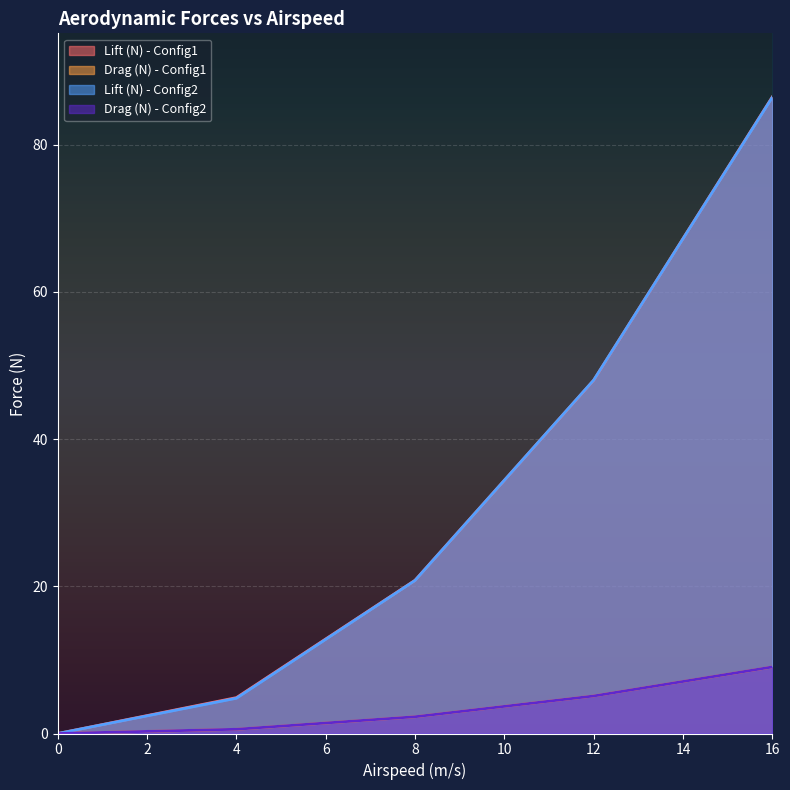

True or false: Lift (N) - Config1 and Drag (N) - Config2 intersect in this chart.

False